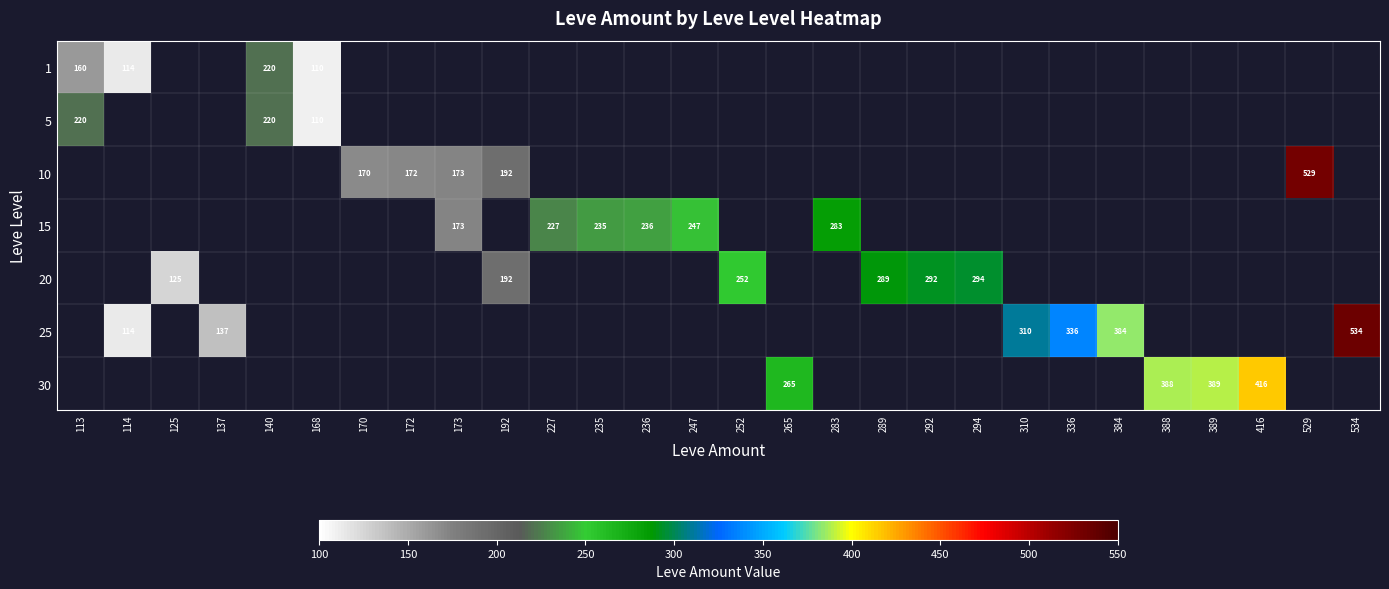

At 192, list the series in order from largest to smallest.

1, 5, 10, 15, 20, 25, 30